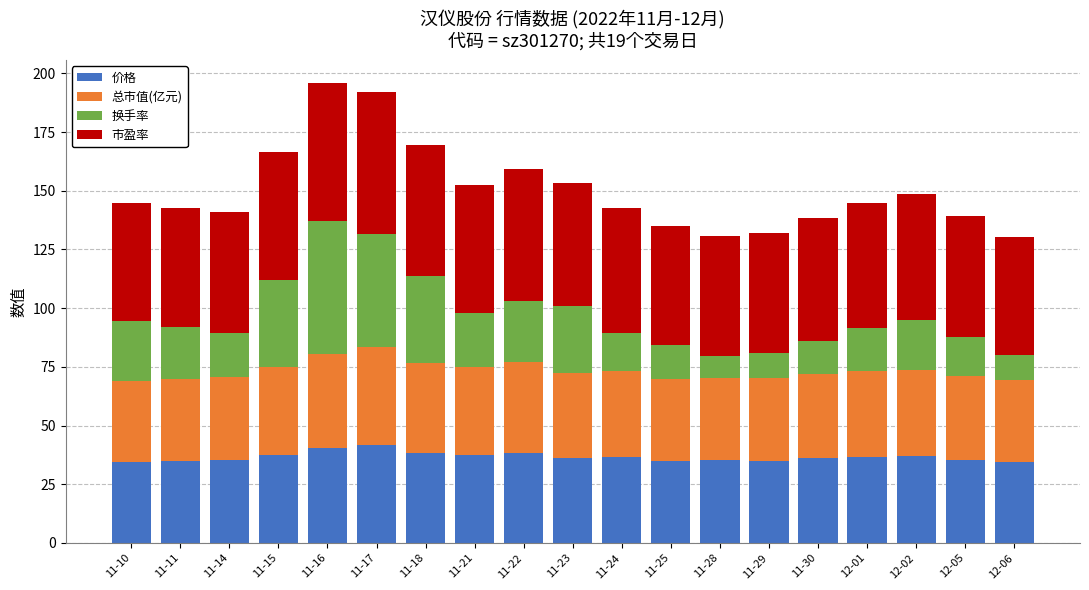

What are all the series names shown in the legend?

价格, 总市值(亿元), 换手率, 市盈率